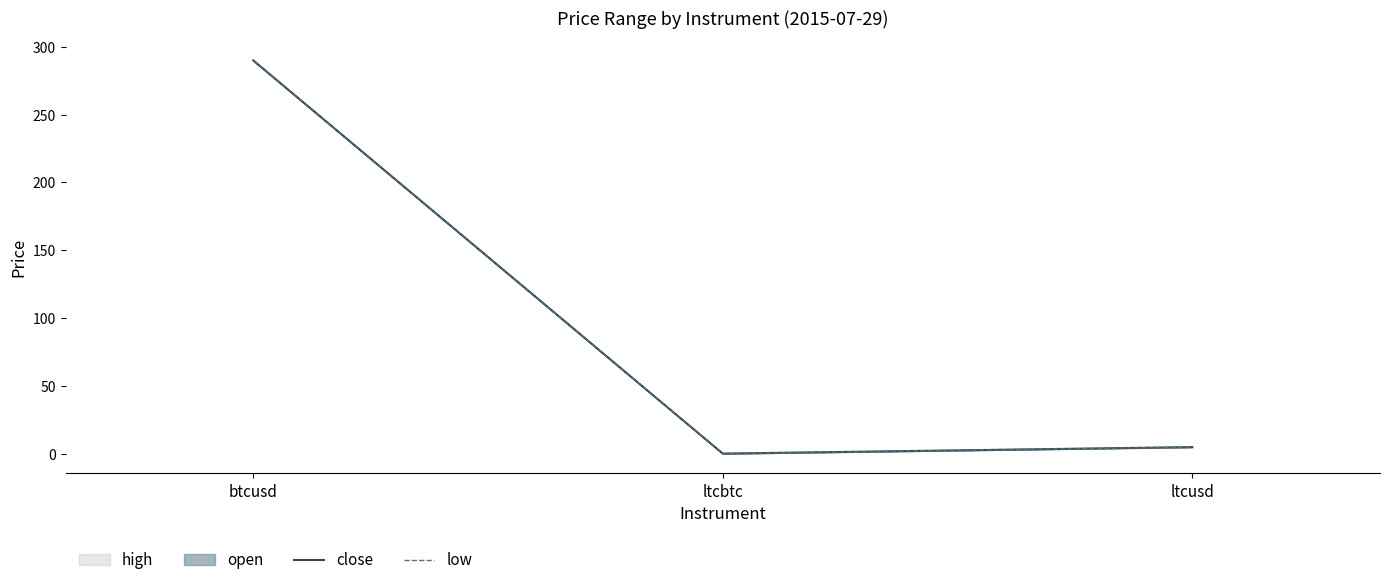

Which series has the largest range (max minus min)?

close